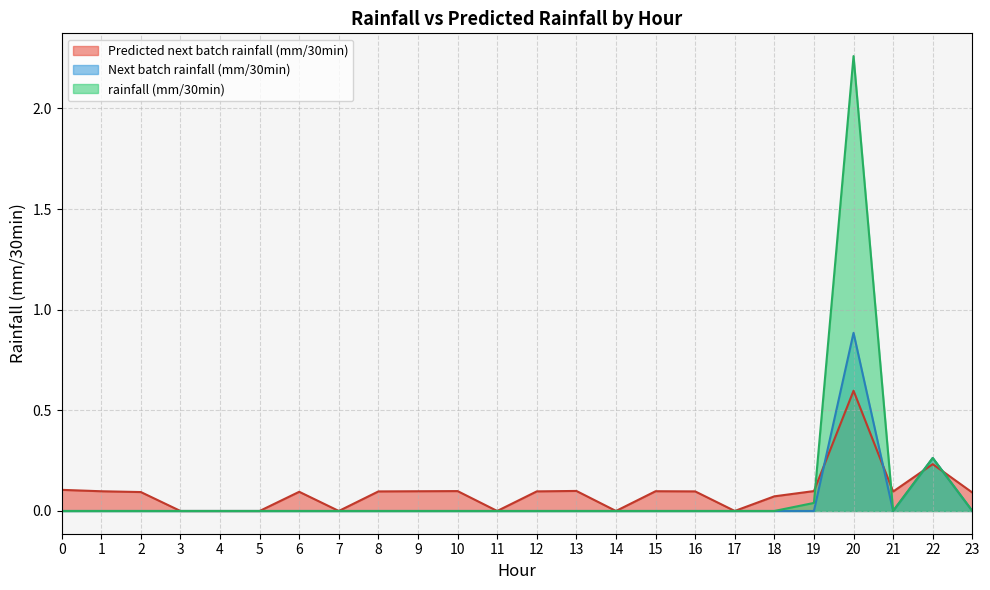

What is the average value of the Next batch rainfall (mm/30min) series?

0.1